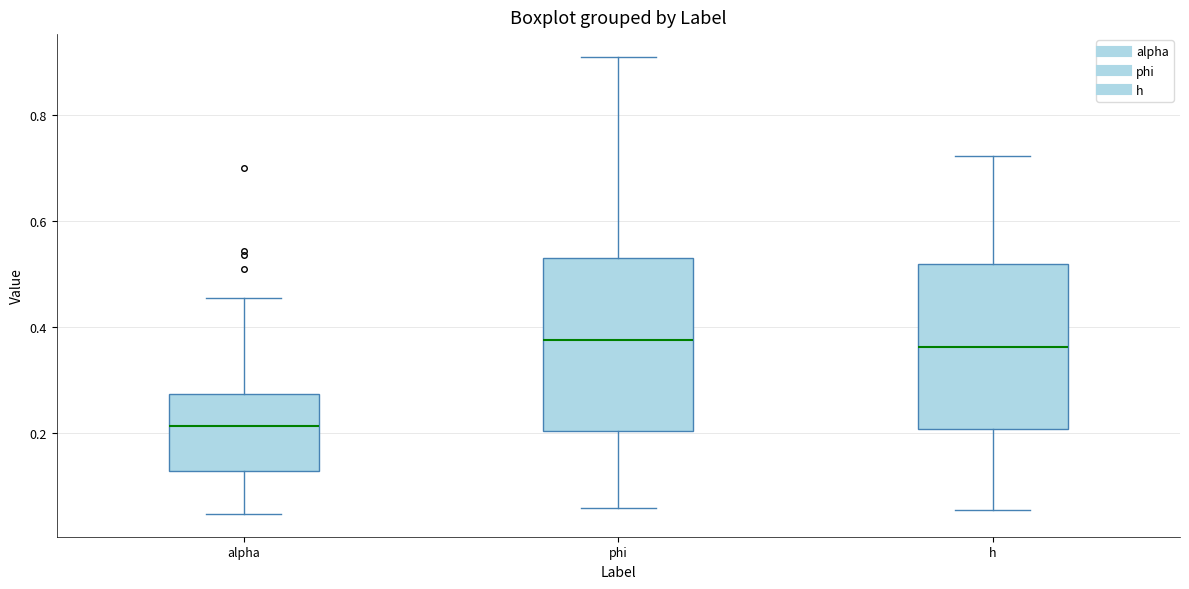

Reading left to right, transcribe this box plot: for each box, give where its median line is, the range the box spans, and where its two whiskers end, as read against the y-axis. The values are not printed on the chart, so give them approximately, as read against the axis.

alpha: median 0.22, box 0.12 to 0.28, whiskers 0.04 to 0.46
phi: median 0.38, box 0.20 to 0.54, whiskers 0.06 to 0.90
h: median 0.36, box 0.20 to 0.52, whiskers 0.06 to 0.72